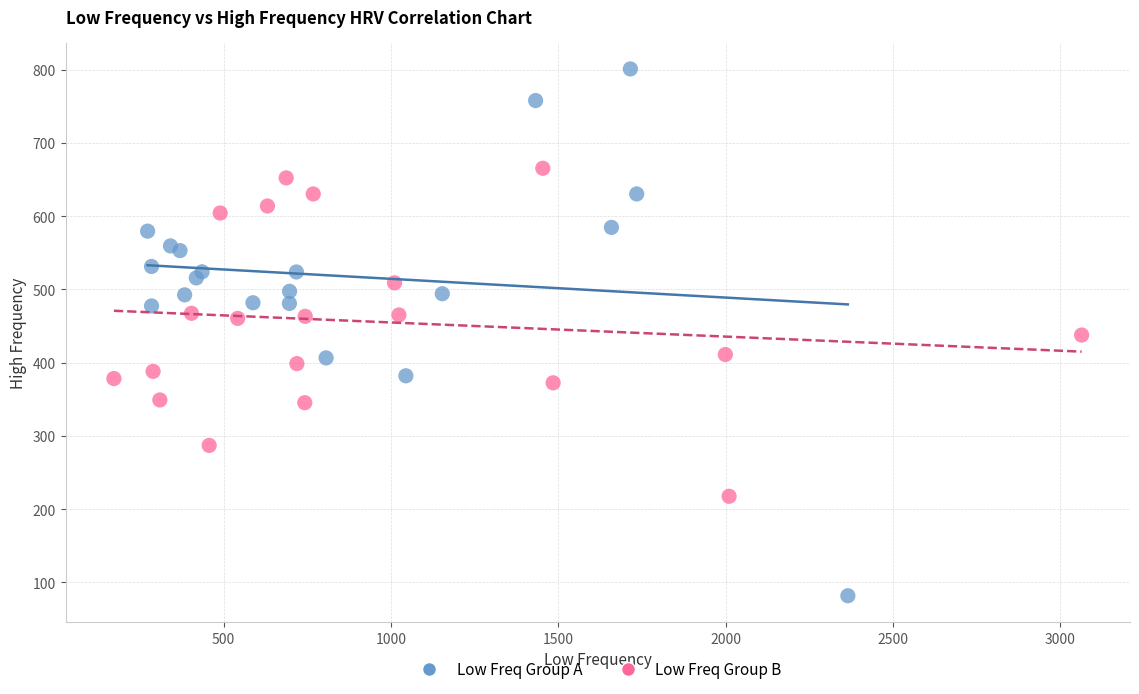

Which series reaches the maximum Y coordinate?

Low Freq Group A